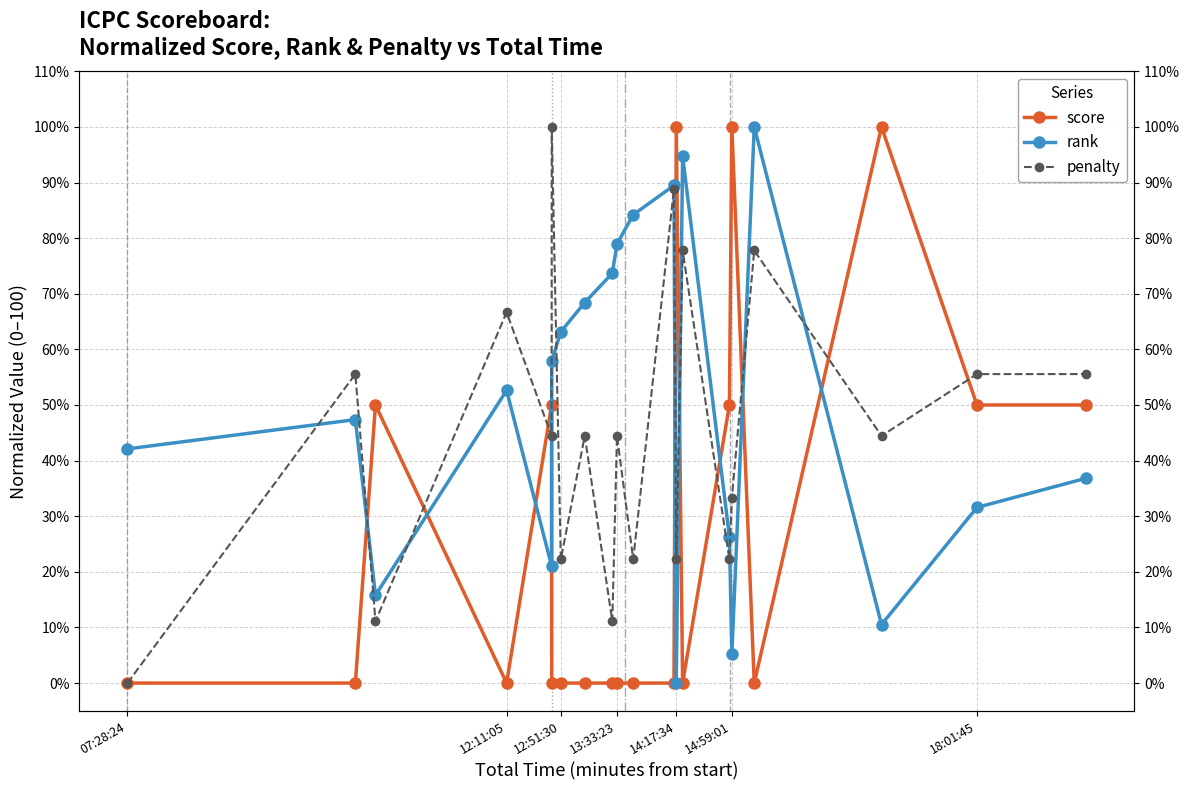

How many interior local valleys does the penalty series have?

8